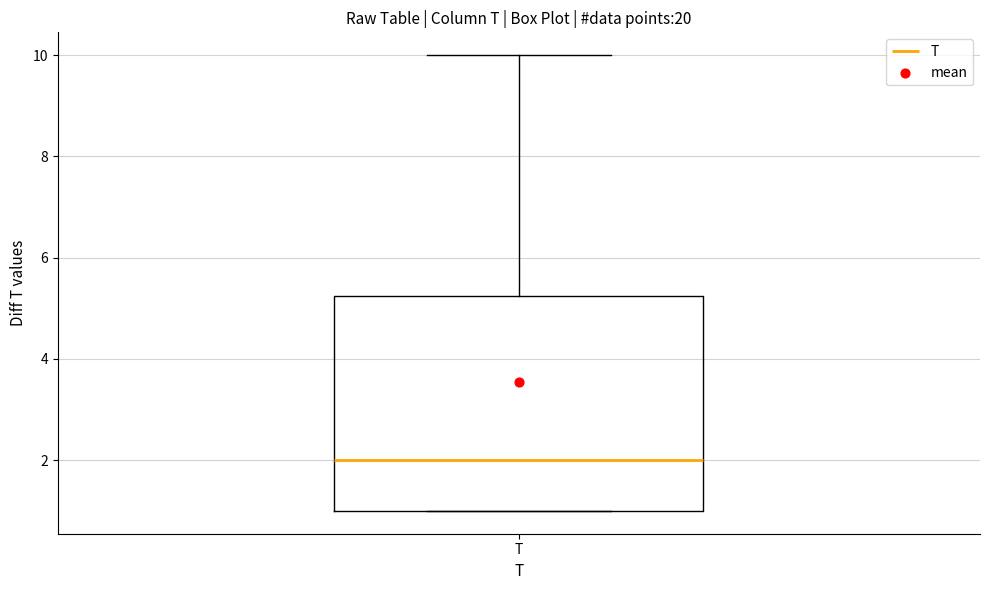

Transcribe this box plot: give where the median line is, the range the box spans, and where the two whiskers end, as read against the y-axis. The values are not printed on the chart, so give them approximately, as read against the axis.

median 2.0, box 1.0 to 5.2, whiskers 1.0 to 10.0